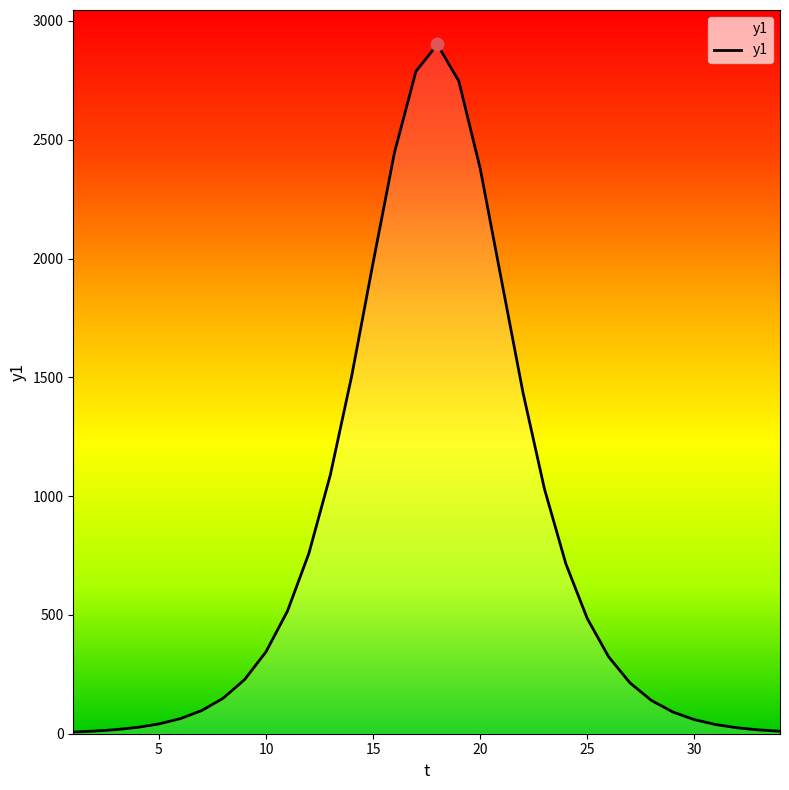

What is the difference between the maximum and minimum values?

2893.9